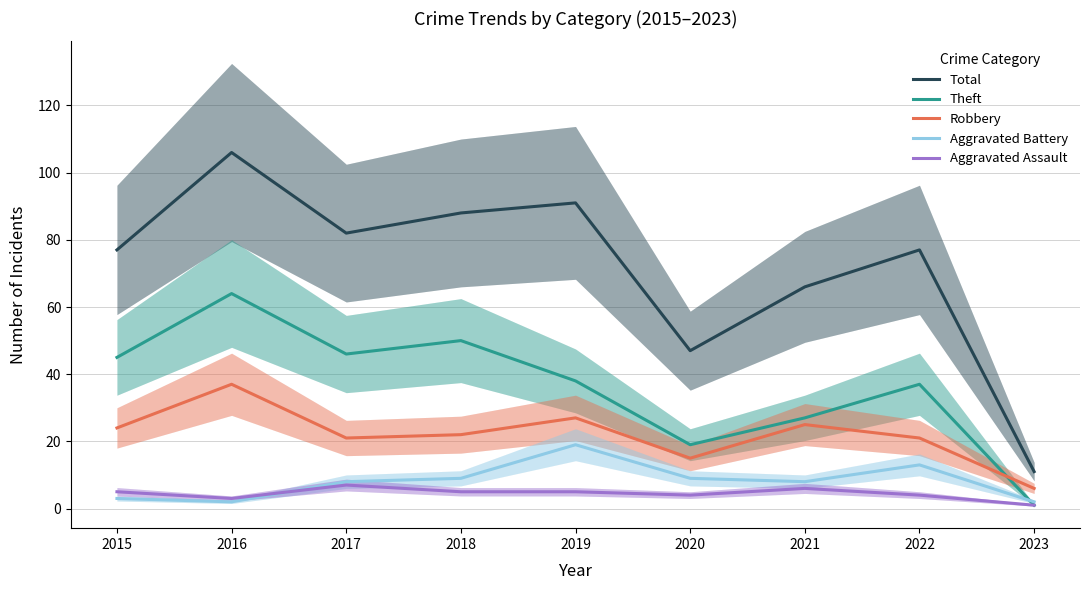

Does the chart display data point markers on the line(s)?

No